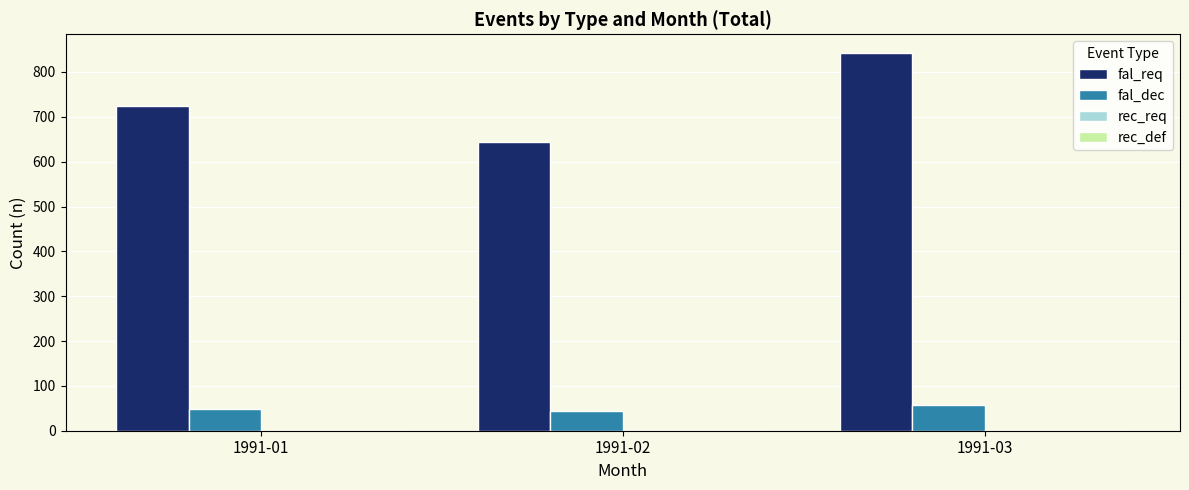

At which category does the chart reach its peak across all series?

1991-03